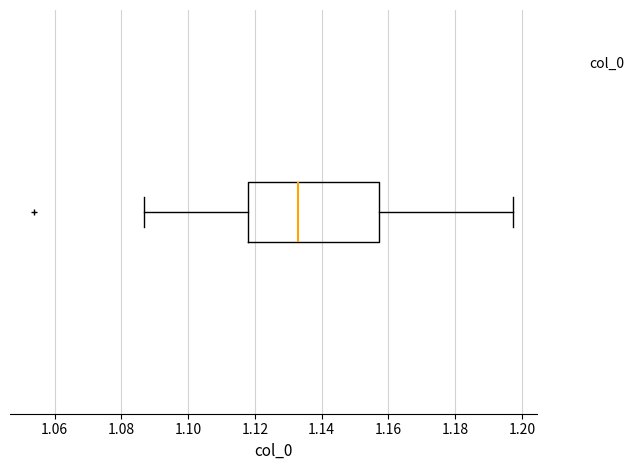

Read this box plot against the x-axis: the position of the median line, the range covered by the box, and the ends of both whiskers. The values are not printed on the chart, so give them approximately, as read against the axis.

median 1.132, box 1.118 to 1.158, whiskers 1.086 to 1.198